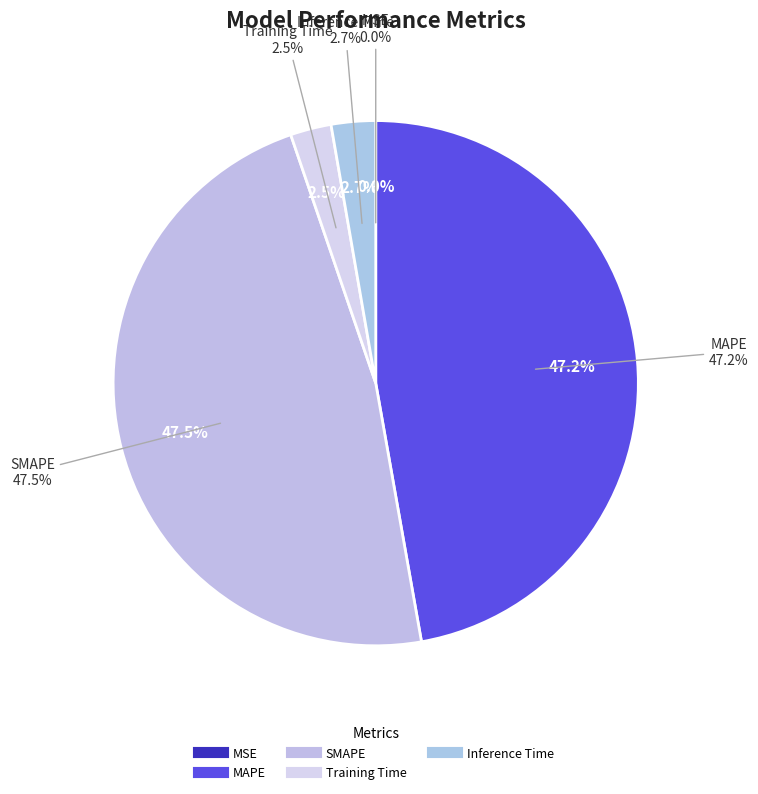

Rank the categories by value from lowest to highest.

MSE, Training Time, Inference Time, MAPE, SMAPE